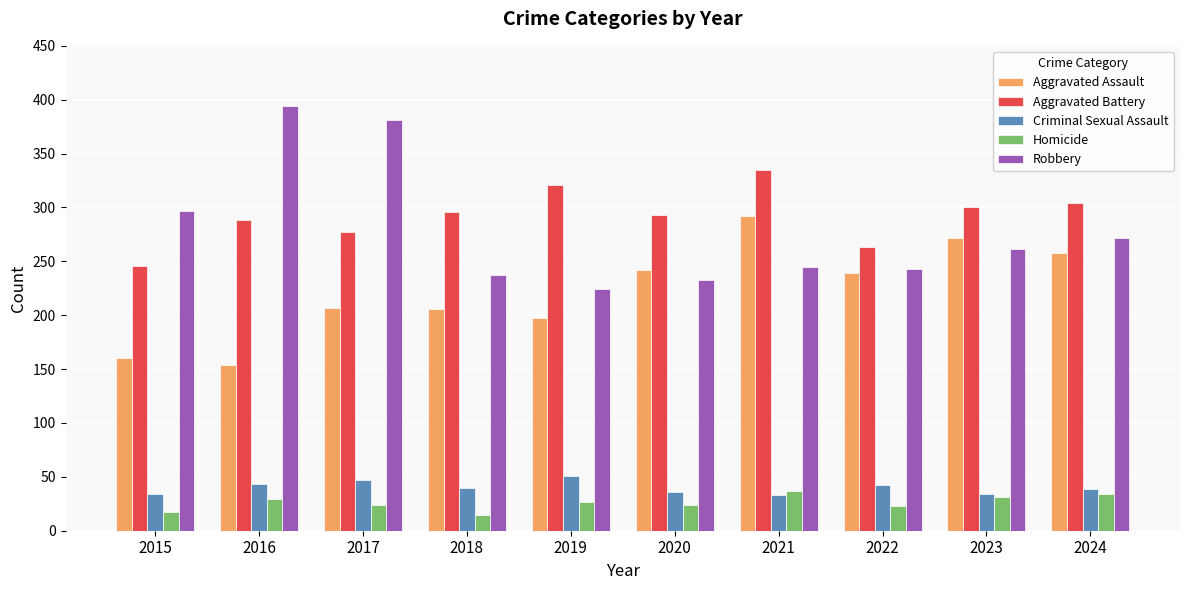

What is the difference between the highest and lowest values at 2022?

240